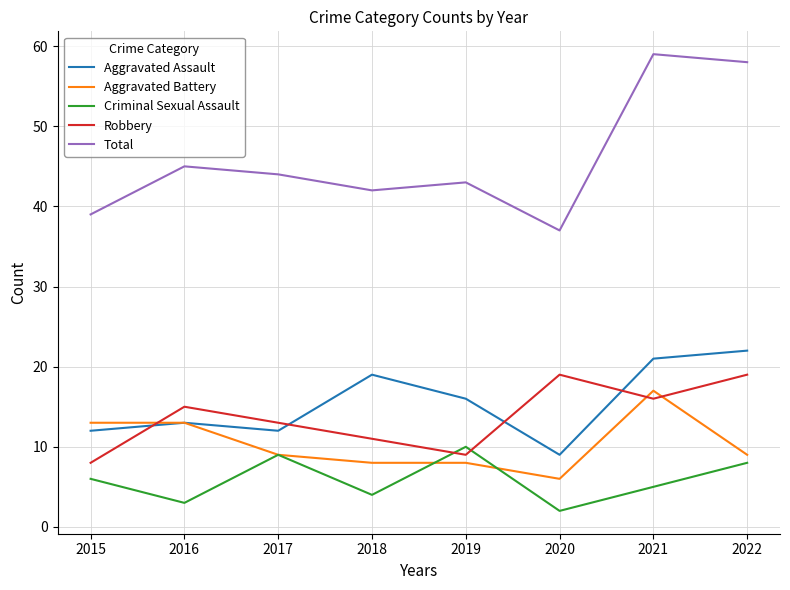

Reading left to right, extract all data points from this chart.

Aggravated Assault: 2015=12	2016=13	2017=12	2018=19	2019=16	2020=9	2021=21	2022=22
Aggravated Battery: 2015=13	2016=13	2017=9	2018=8	2019=8	2020=6	2021=17	2022=9
Criminal Sexual Assault: 2015=6	2016=3	2017=9	2018=4	2019=10	2020=2	2021=5	2022=8
Robbery: 2015=8	2016=15	2017=13	2018=11	2019=9	2020=19	2021=16	2022=19
Total: 2015=39	2016=45	2017=44	2018=42	2019=43	2020=37	2021=59	2022=58